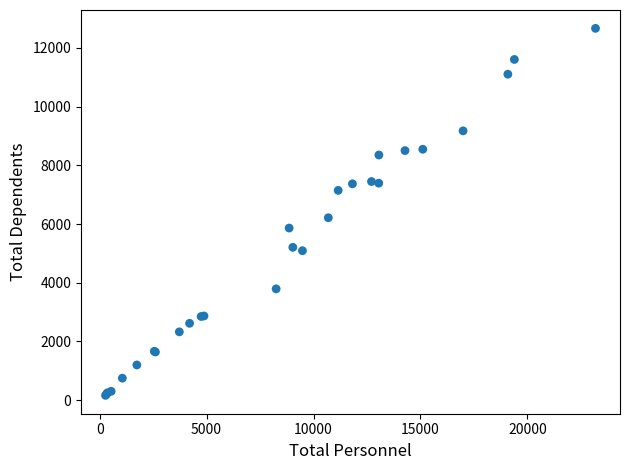

What Y value in the scatter plot is closest to 6416?

6216